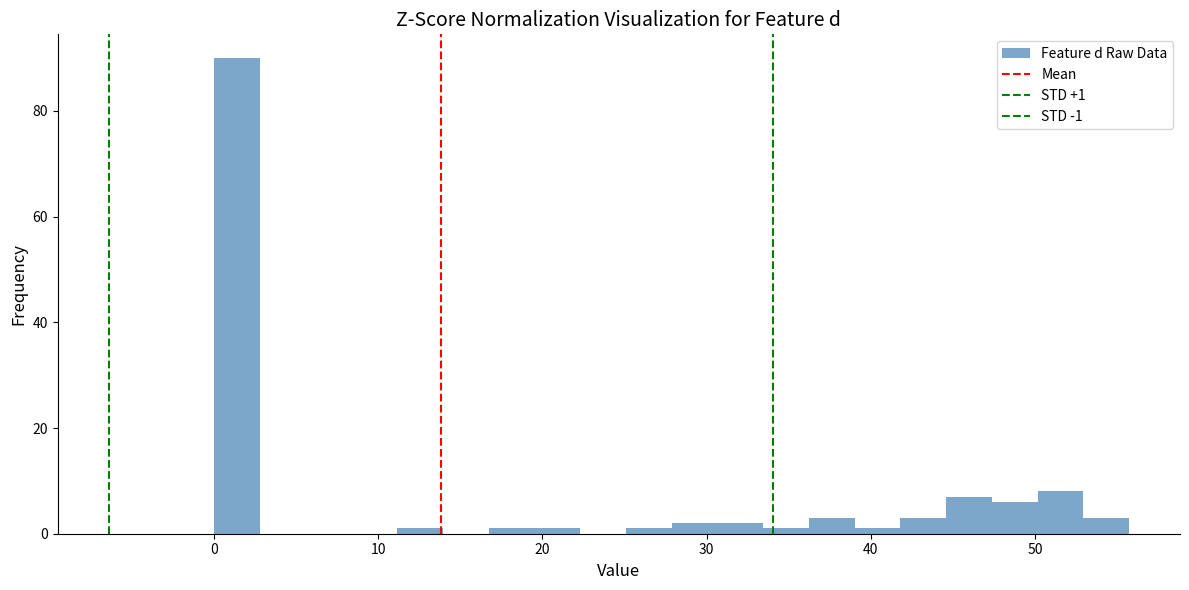

Around what value on the x-axis is the tallest bar? Give the approximate position of its centre, as read against the axis.

1